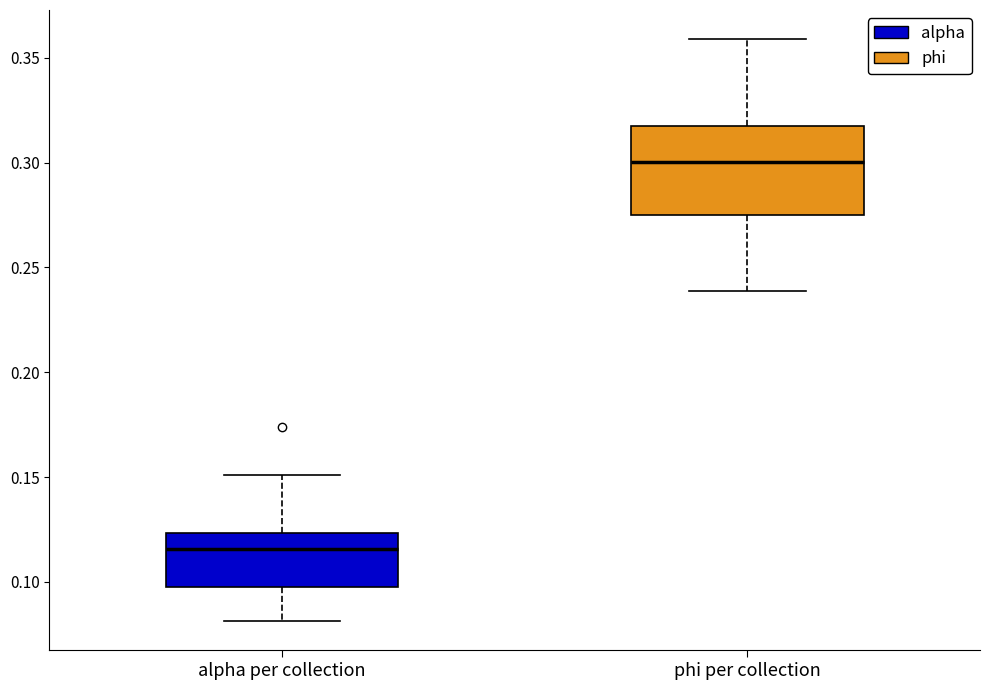

Reading left to right, read every box against the y-axis: the position of its median line, the range the box covers, and the ends of its whiskers. The values are not printed on the chart, so give them approximately, as read against the axis.

alpha per collection: median 0.115, box 0.100 to 0.125, whiskers 0.080 to 0.150
phi per collection: median 0.300, box 0.275 to 0.315, whiskers 0.240 to 0.360